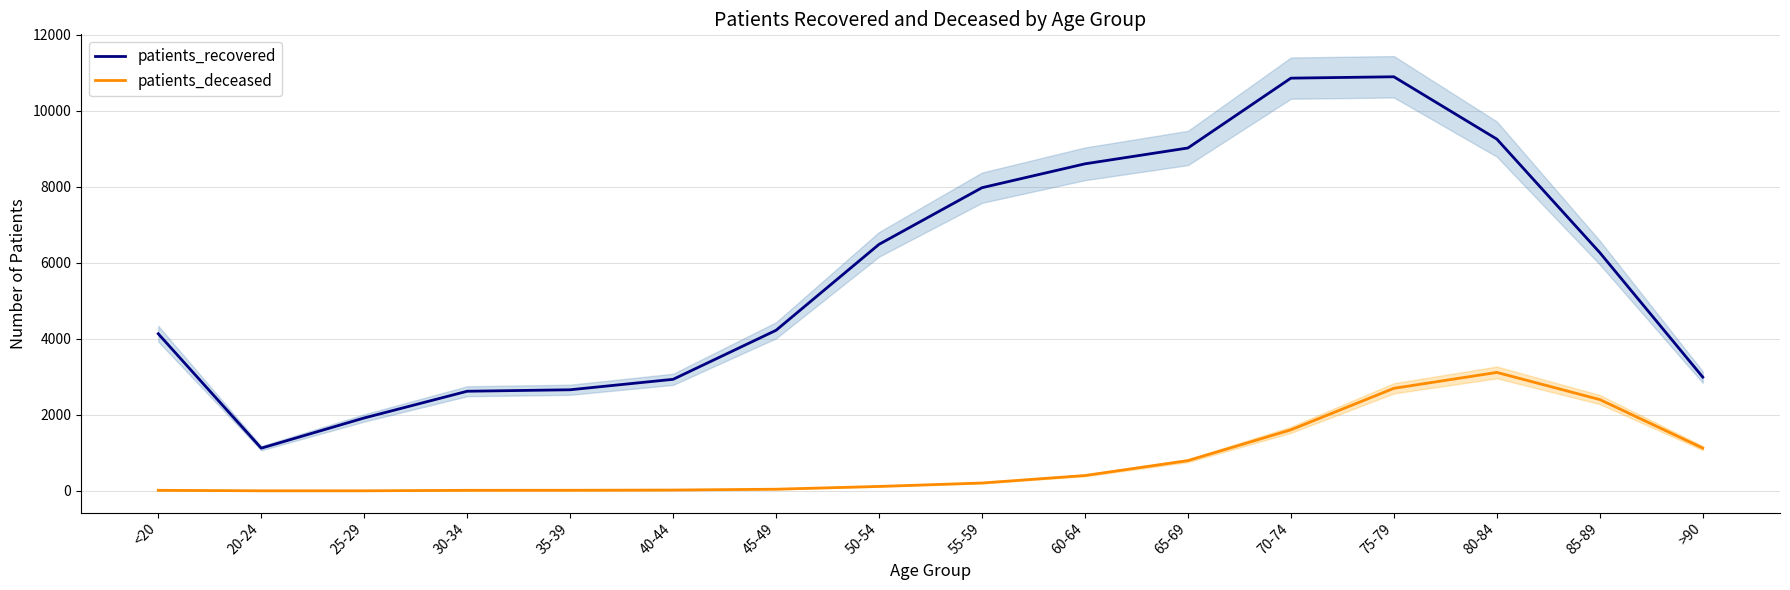

What is the spread (max minus min) of values at 60-64?

8203